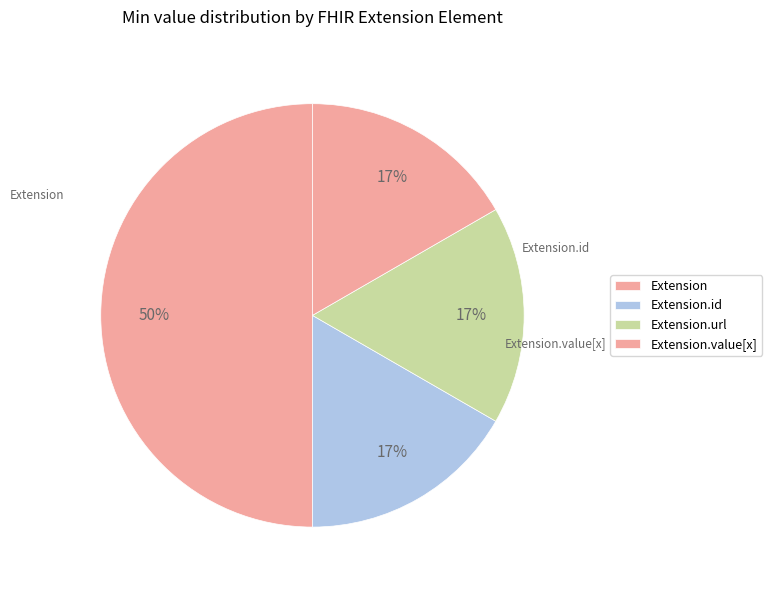

Does any single category account for the majority?

Yes